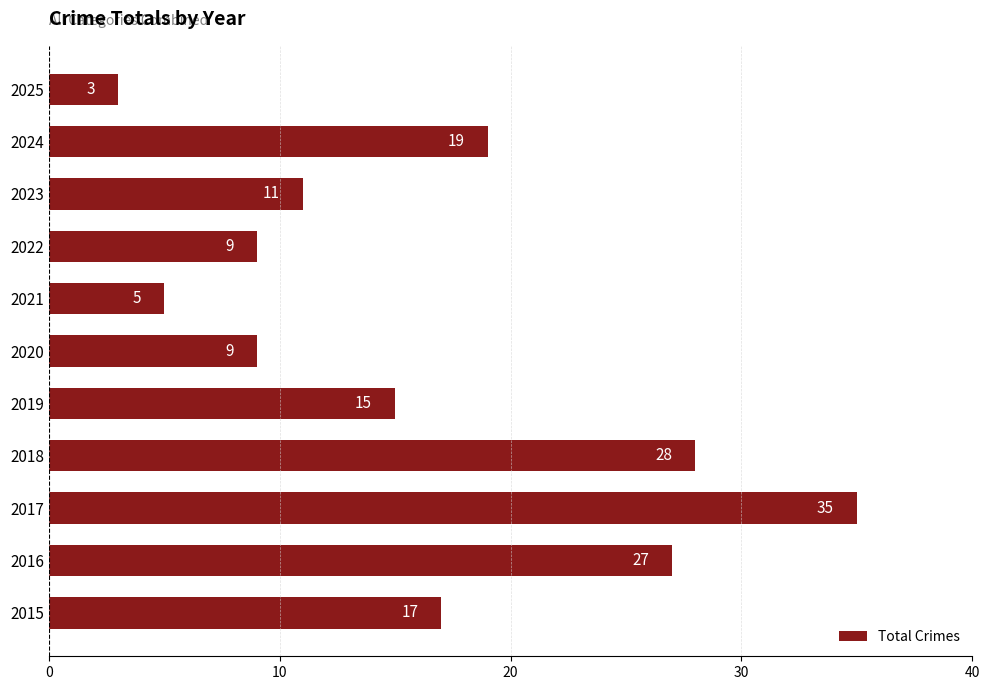

Which category has the lowest value across all series?

2025